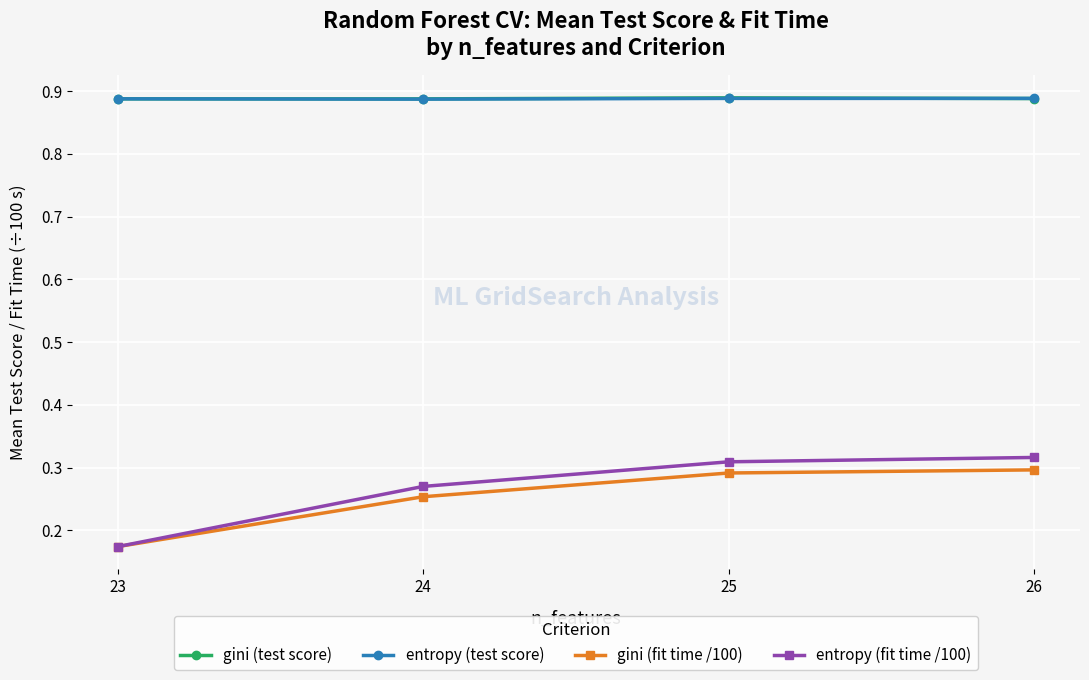

At which category is the sum across all series the highest?

26